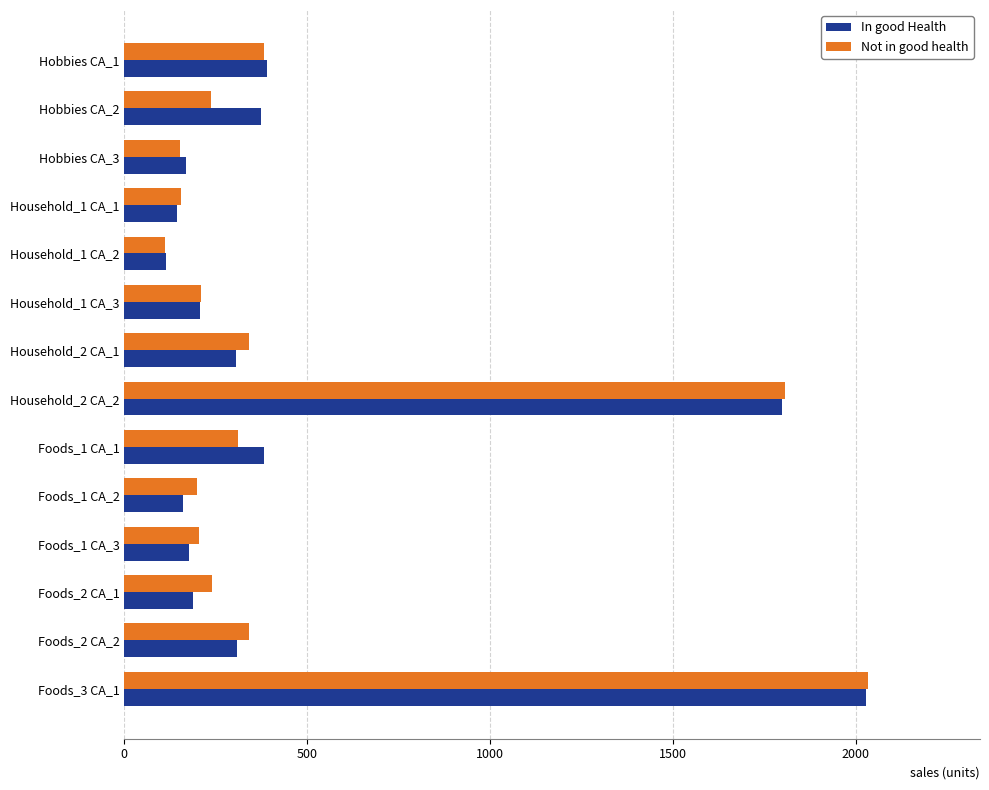

Which series has the widest spread of values?

Not in good health